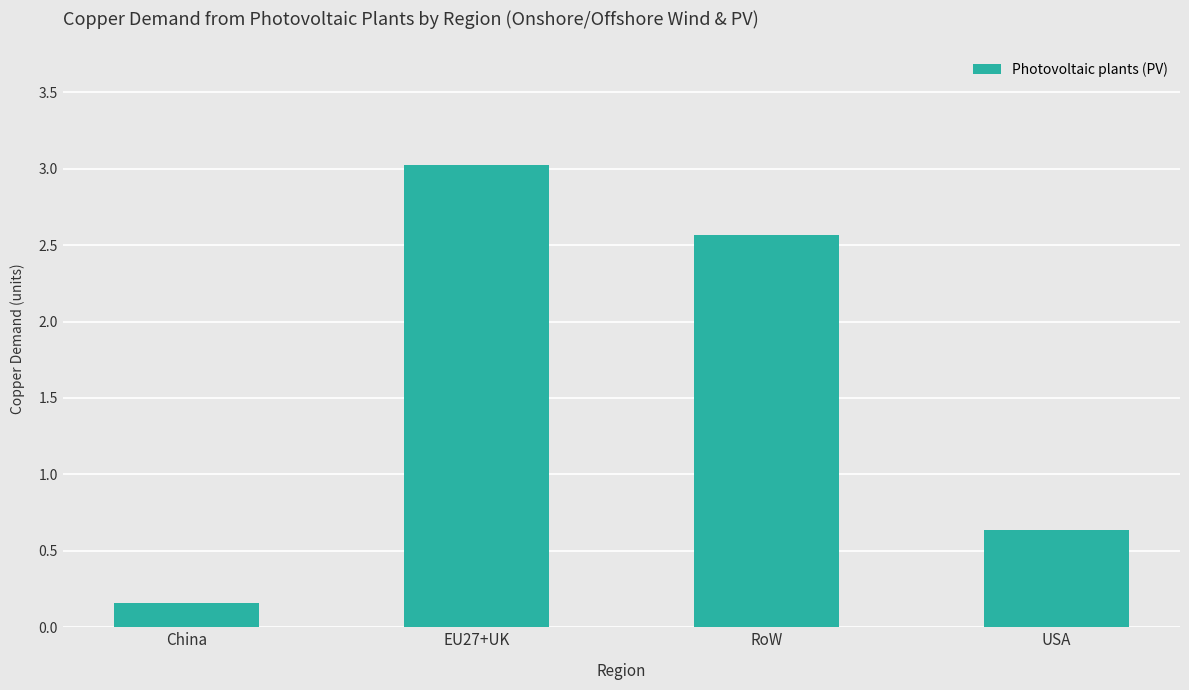

Which has a higher value, EU27+UK or RoW?

EU27+UK